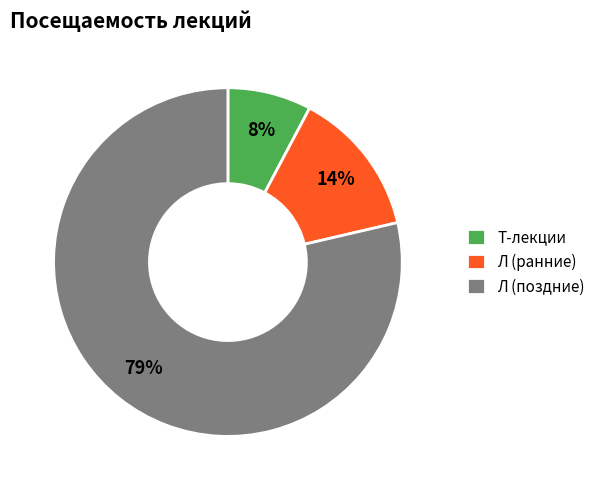

How many slices are in this pie chart?

3